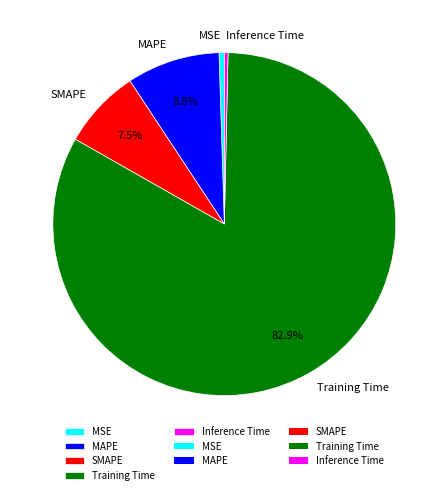

The MSE slice represents 15% of the pie. True or false?

False